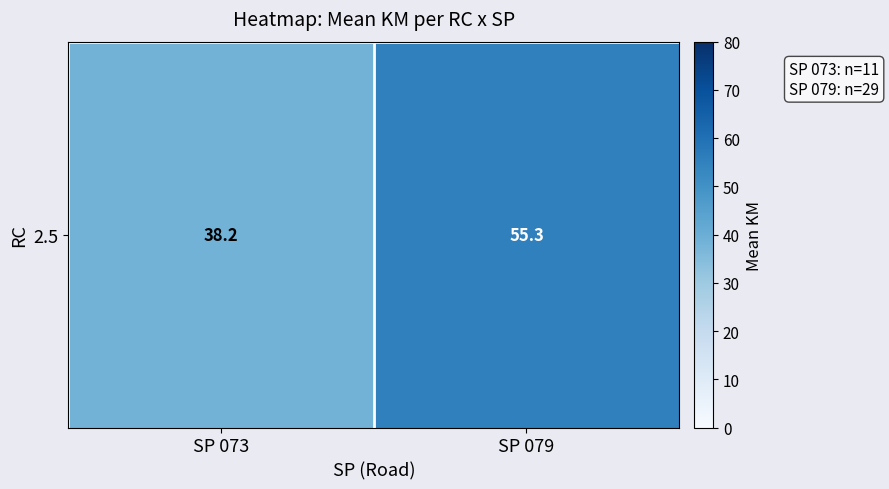

True or false: the data shows 19.0 at SP 079.

False